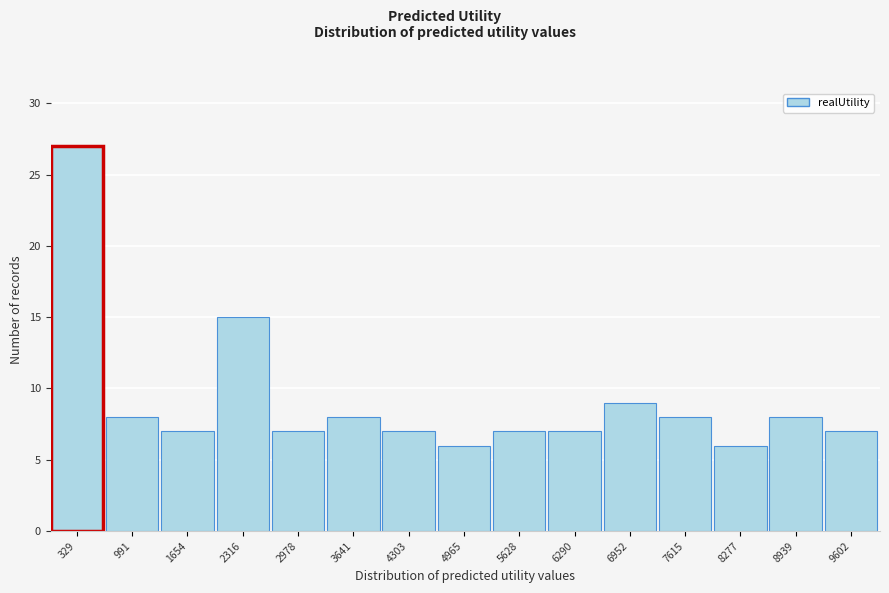

Which range on the x-axis has the tallest bar?

0 to 700